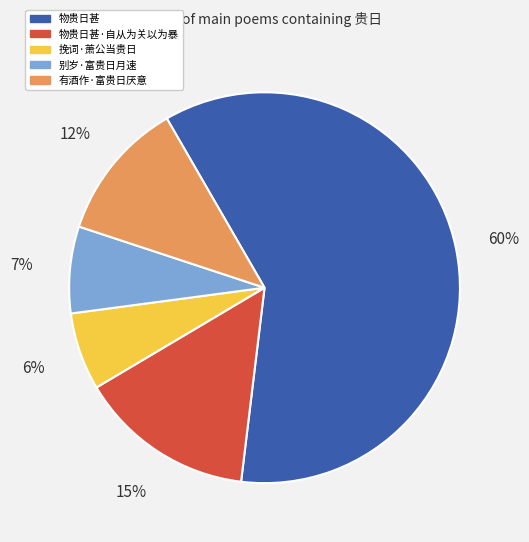

How many segments does this pie chart have?

5